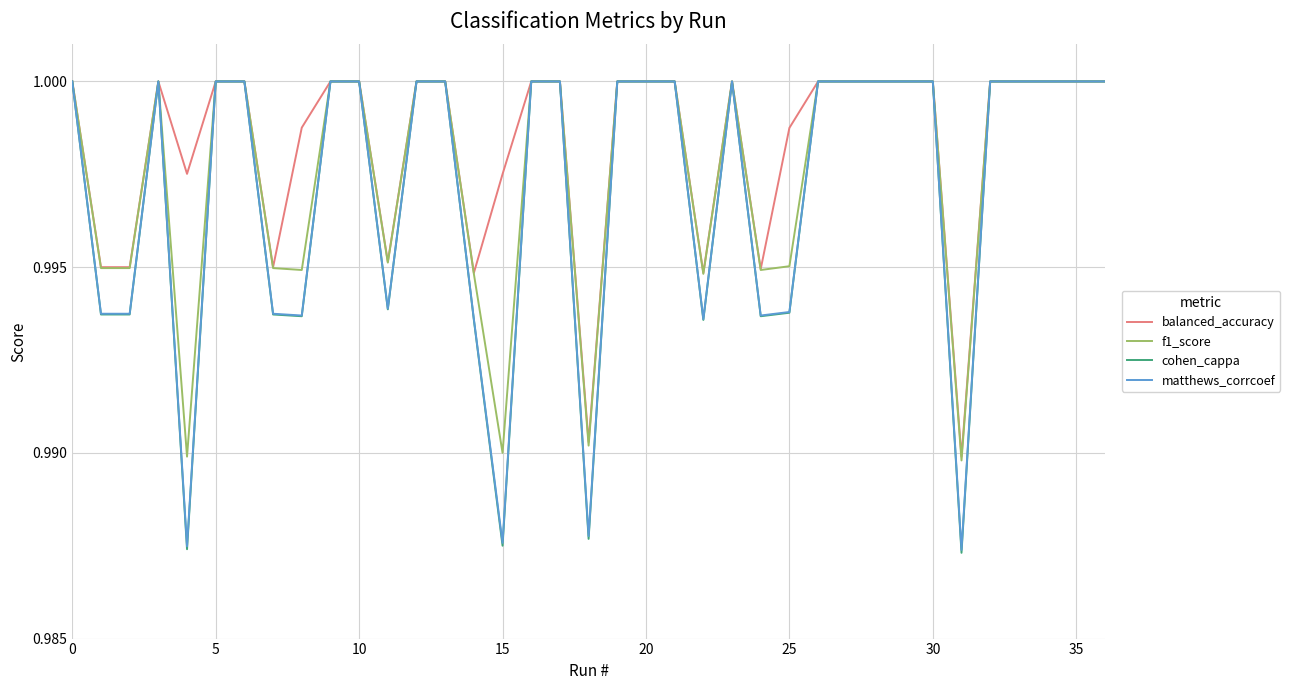

Which series has the largest range (max minus min)?

cohen_cappa